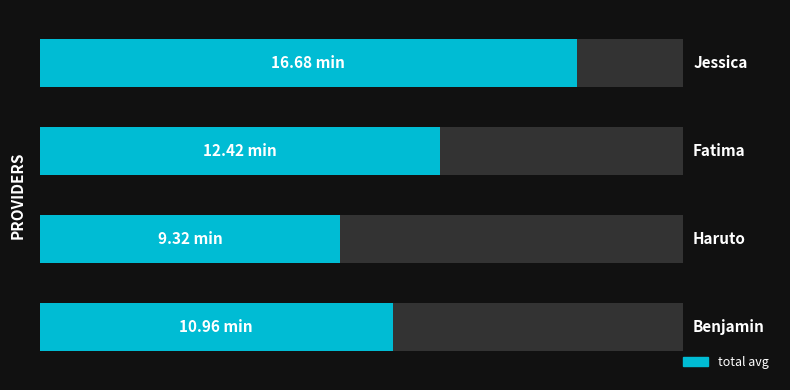

What is the smallest value displayed?

9.3